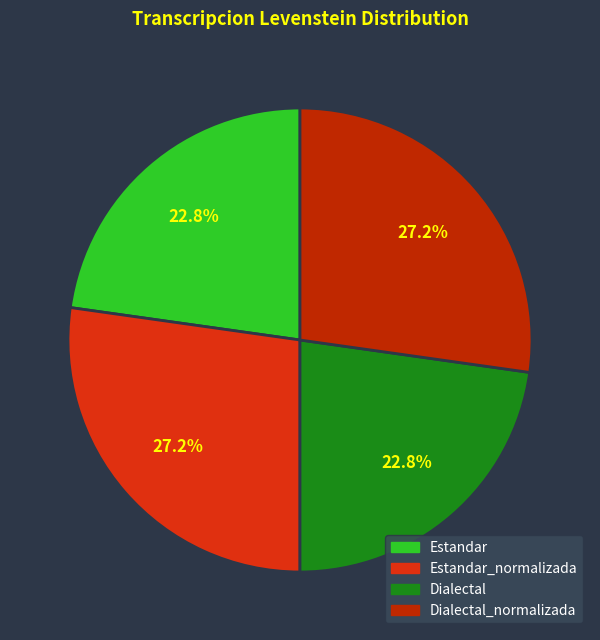

Count the number of slices in the pie.

4